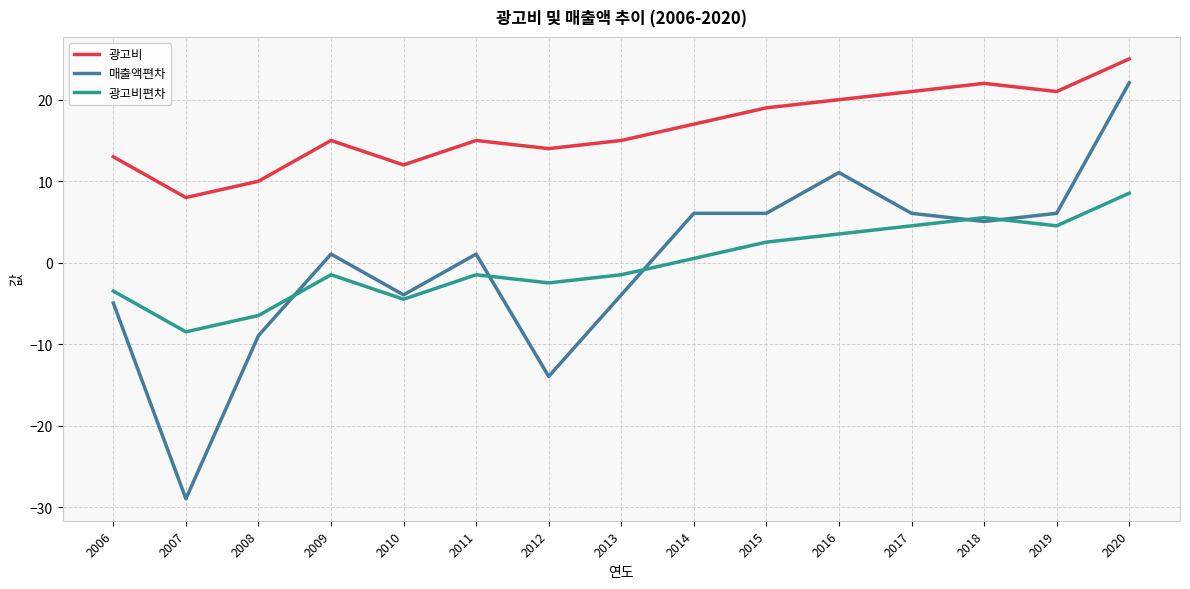

The 광고비 series shows 19.6 at 2011. True or false?

False